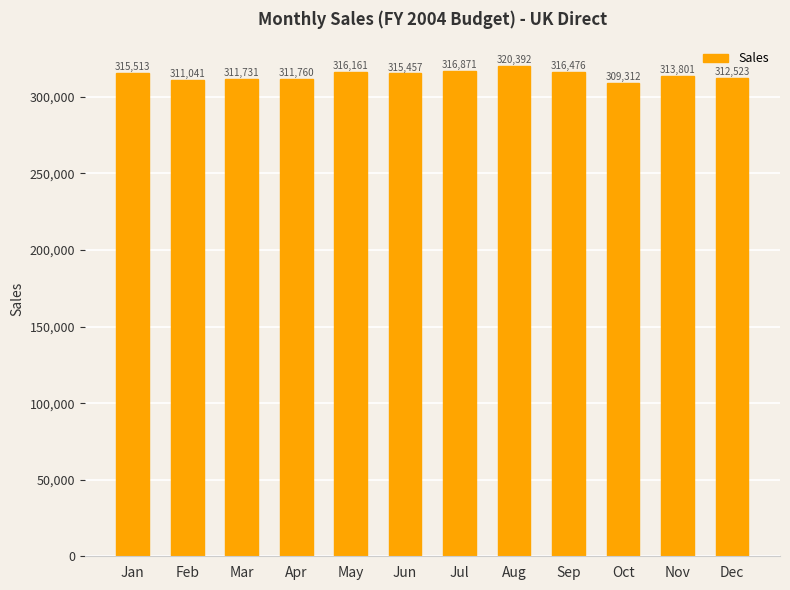

Where is the data nearest to the value 314851?

Jun